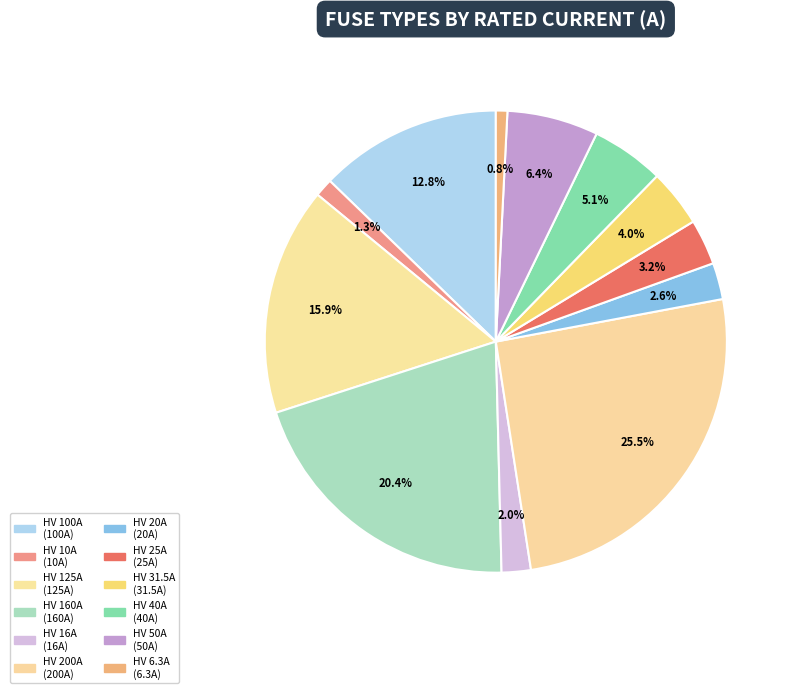

To the nearest percent, what is the average slice percentage?

8%